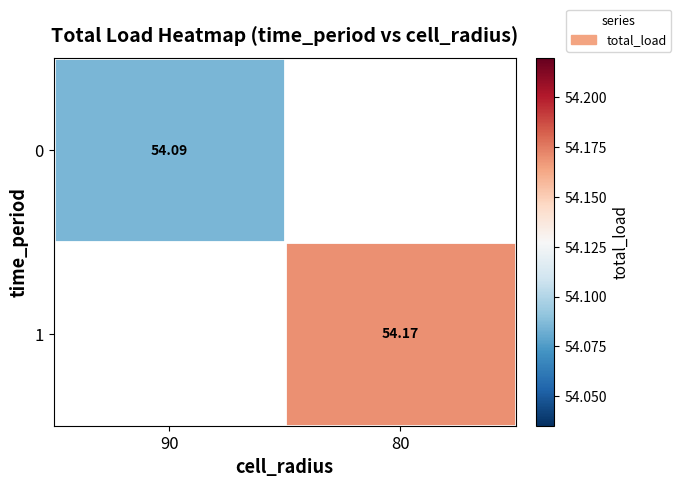

Count the number of data series in this chart.

2